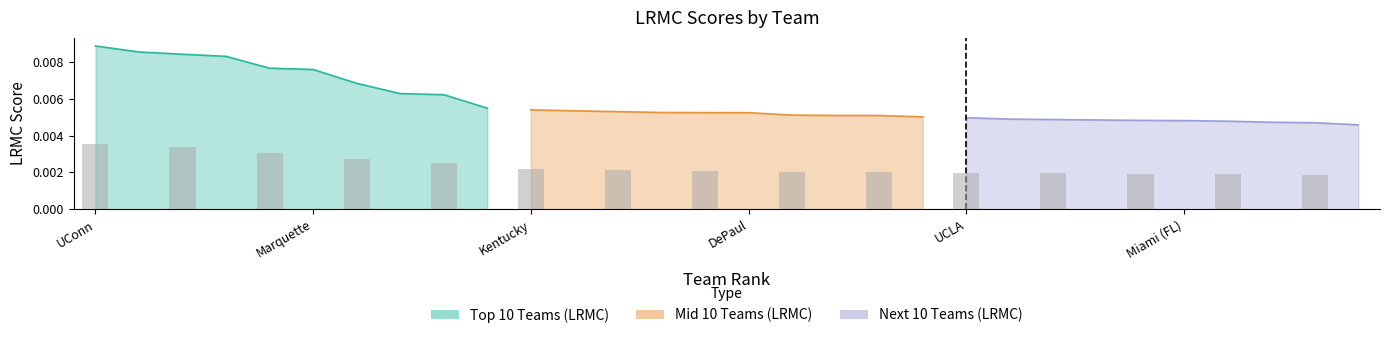

True or false: Top 10 Teams (LRMC) has a value of 0.0 at Baylor.

False